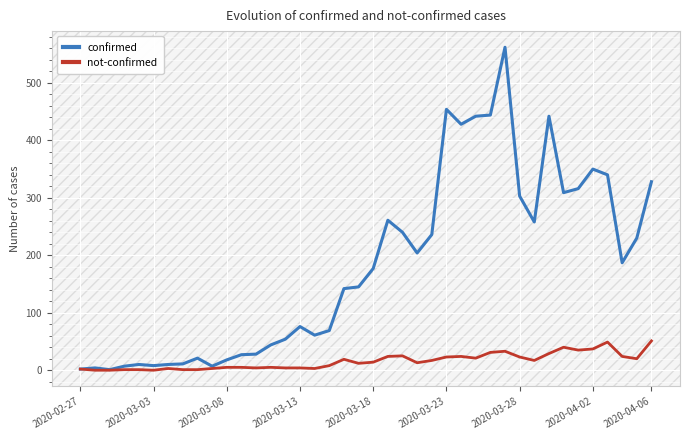

Which series has the largest total across all categories?

confirmed